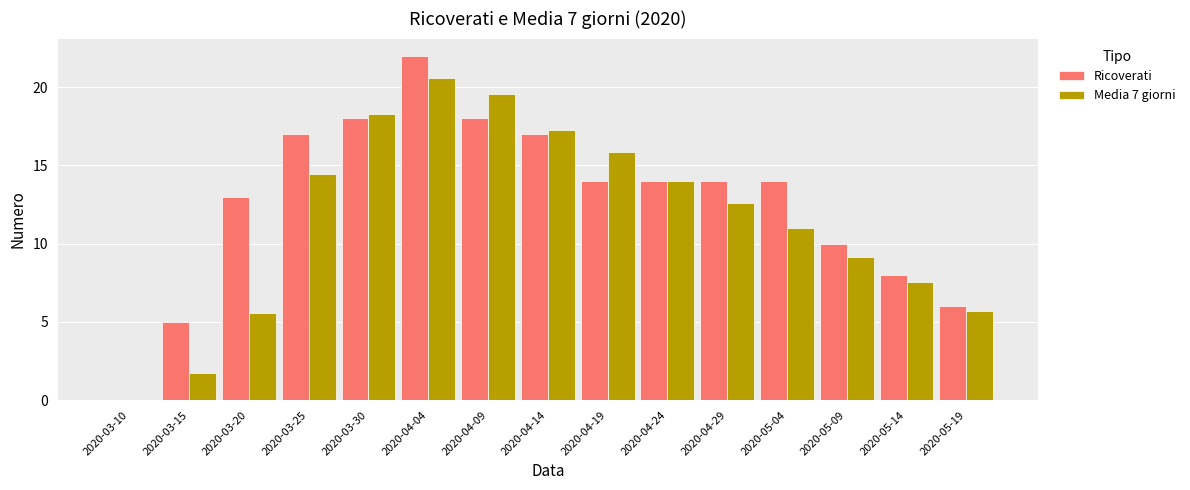

What is the sum of the Ricoverati values at 2020-05-19 and 2020-03-15?

11.0